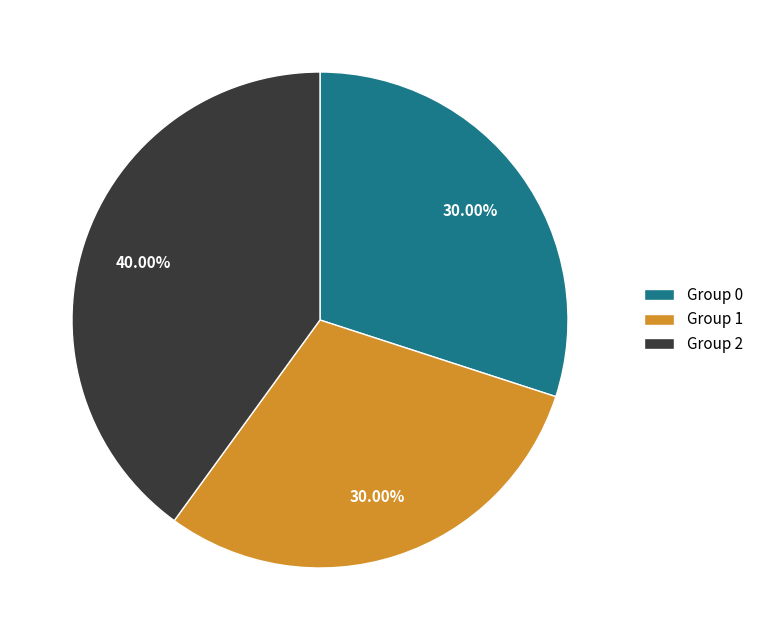

Do Group 2 and Group 0 together represent more than half of the pie?

Yes